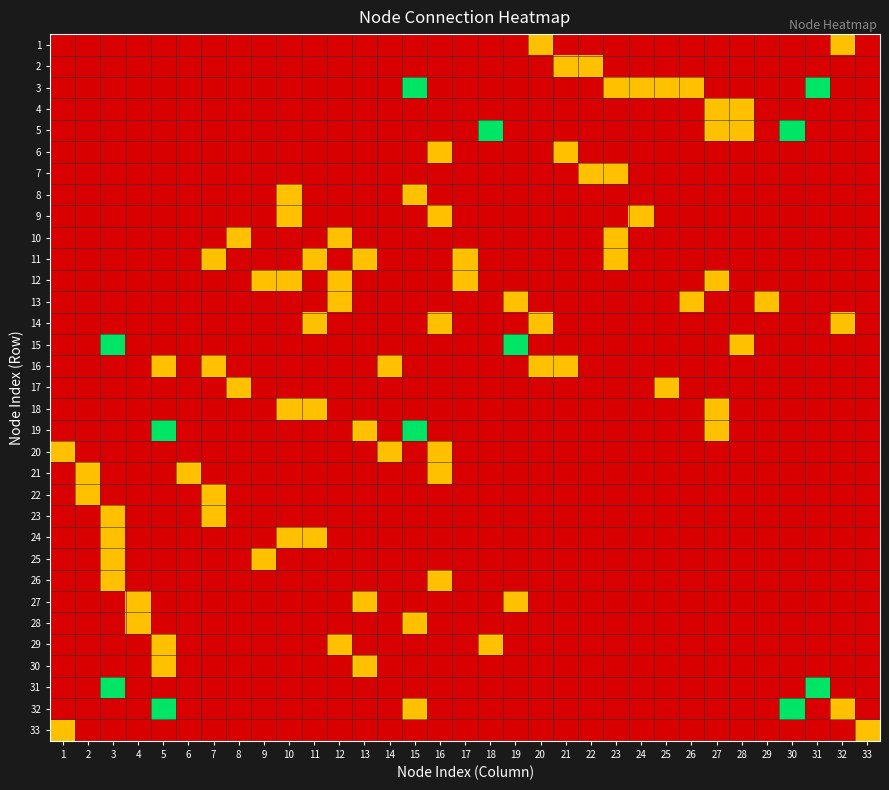

Reading right to left, extract all data points from this chart.

1: 33=0	32=1	31=0	30=0	29=0	28=0	27=0	26=0	25=0	24=0	23=0	22=0	21=0	20=1	19=0	18=0	17=0	16=0	15=0	14=0	13=0	12=0	11=0	10=0	9=0	8=0	7=0	6=0	5=0	4=0	3=0	2=0	1=0
2: 33=0	32=0	31=0	30=0	29=0	28=0	27=0	26=0	25=0	24=0	23=0	22=1	21=1	20=0	19=0	18=0	17=0	16=0	15=0	14=0	13=0	12=0	11=0	10=0	9=0	8=0	7=0	6=0	5=0	4=0	3=0	2=0	1=0
3: 33=0	32=0	31=2	30=0	29=0	28=0	27=0	26=1	25=1	24=1	23=1	22=0	21=0	20=0	19=0	18=0	17=0	16=0	15=2	14=0	13=0	12=0	11=0	10=0	9=0	8=0	7=0	6=0	5=0	4=0	3=0	2=0	1=0
4: 33=0	32=0	31=0	30=0	29=0	28=1	27=1	26=0	25=0	24=0	23=0	22=0	21=0	20=0	19=0	18=0	17=0	16=0	15=0	14=0	13=0	12=0	11=0	10=0	9=0	8=0	7=0	6=0	5=0	4=0	3=0	2=0	1=0
5: 33=0	32=0	31=0	30=2	29=0	28=1	27=1	26=0	25=0	24=0	23=0	22=0	21=0	20=0	19=0	18=2	17=0	16=0	15=0	14=0	13=0	12=0	11=0	10=0	9=0	8=0	7=0	6=0	5=0	4=0	3=0	2=0	1=0
6: 33=0	32=0	31=0	30=0	29=0	28=0	27=0	26=0	25=0	24=0	23=0	22=0	21=1	20=0	19=0	18=0	17=0	16=1	15=0	14=0	13=0	12=0	11=0	10=0	9=0	8=0	7=0	6=0	5=0	4=0	3=0	2=0	1=0
7: 33=0	32=0	31=0	30=0	29=0	28=0	27=0	26=0	25=0	24=0	23=1	22=1	21=0	20=0	19=0	18=0	17=0	16=0	15=0	14=0	13=0	12=0	11=0	10=0	9=0	8=0	7=0	6=0	5=0	4=0	3=0	2=0	1=0
8: 33=0	32=0	31=0	30=0	29=0	28=0	27=0	26=0	25=0	24=0	23=0	22=0	21=0	20=0	19=0	18=0	17=0	16=0	15=1	14=0	13=0	12=0	11=0	10=1	9=0	8=0	7=0	6=0	5=0	4=0	3=0	2=0	1=0
9: 33=0	32=0	31=0	30=0	29=0	28=0	27=0	26=0	25=0	24=1	23=0	22=0	21=0	20=0	19=0	18=0	17=0	16=1	15=0	14=0	13=0	12=0	11=0	10=1	9=0	8=0	7=0	6=0	5=0	4=0	3=0	2=0	1=0
10: 33=0	32=0	31=0	30=0	29=0	28=0	27=0	26=0	25=0	24=0	23=1	22=0	21=0	20=0	19=0	18=0	17=0	16=0	15=0	14=0	13=0	12=1	11=0	10=0	9=0	8=1	7=0	6=0	5=0	4=0	3=0	2=0	1=0
11: 33=0	32=0	31=0	30=0	29=0	28=0	27=0	26=0	25=0	24=0	23=1	22=0	21=0	20=0	19=0	18=0	17=1	16=0	15=0	14=0	13=1	12=0	11=1	10=0	9=0	8=0	7=1	6=0	5=0	4=0	3=0	2=0	1=0
12: 33=0	32=0	31=0	30=0	29=0	28=0	27=1	26=0	25=0	24=0	23=0	22=0	21=0	20=0	19=0	18=0	17=1	16=0	15=0	14=0	13=0	12=1	11=0	10=1	9=1	8=0	7=0	6=0	5=0	4=0	3=0	2=0	1=0
13: 33=0	32=0	31=0	30=0	29=1	28=0	27=0	26=1	25=0	24=0	23=0	22=0	21=0	20=0	19=1	18=0	17=0	16=0	15=0	14=0	13=0	12=1	11=0	10=0	9=0	8=0	7=0	6=0	5=0	4=0	3=0	2=0	1=0
14: 33=0	32=1	31=0	30=0	29=0	28=0	27=0	26=0	25=0	24=0	23=0	22=0	21=0	20=1	19=0	18=0	17=0	16=1	15=0	14=0	13=0	12=0	11=1	10=0	9=0	8=0	7=0	6=0	5=0	4=0	3=0	2=0	1=0
15: 33=0	32=0	31=0	30=0	29=0	28=1	27=0	26=0	25=0	24=0	23=0	22=0	21=0	20=0	19=2	18=0	17=0	16=0	15=0	14=0	13=0	12=0	11=0	10=0	9=0	8=0	7=0	6=0	5=0	4=0	3=2	2=0	1=0
16: 33=0	32=0	31=0	30=0	29=0	28=0	27=0	26=0	25=0	24=0	23=0	22=0	21=1	20=1	19=0	18=0	17=0	16=0	15=0	14=1	13=0	12=0	11=0	10=0	9=0	8=0	7=1	6=0	5=1	4=0	3=0	2=0	1=0
17: 33=0	32=0	31=0	30=0	29=0	28=0	27=0	26=0	25=1	24=0	23=0	22=0	21=0	20=0	19=0	18=0	17=0	16=0	15=0	14=0	13=0	12=0	11=0	10=0	9=0	8=1	7=0	6=0	5=0	4=0	3=0	2=0	1=0
18: 33=0	32=0	31=0	30=0	29=0	28=0	27=1	26=0	25=0	24=0	23=0	22=0	21=0	20=0	19=0	18=0	17=0	16=0	15=0	14=0	13=0	12=0	11=1	10=1	9=0	8=0	7=0	6=0	5=0	4=0	3=0	2=0	1=0
19: 33=0	32=0	31=0	30=0	29=0	28=0	27=1	26=0	25=0	24=0	23=0	22=0	21=0	20=0	19=0	18=0	17=0	16=0	15=2	14=0	13=1	12=0	11=0	10=0	9=0	8=0	7=0	6=0	5=2	4=0	3=0	2=0	1=0
20: 33=0	32=0	31=0	30=0	29=0	28=0	27=0	26=0	25=0	24=0	23=0	22=0	21=0	20=0	19=0	18=0	17=0	16=1	15=0	14=1	13=0	12=0	11=0	10=0	9=0	8=0	7=0	6=0	5=0	4=0	3=0	2=0	1=1
21: 33=0	32=0	31=0	30=0	29=0	28=0	27=0	26=0	25=0	24=0	23=0	22=0	21=0	20=0	19=0	18=0	17=0	16=1	15=0	14=0	13=0	12=0	11=0	10=0	9=0	8=0	7=0	6=1	5=0	4=0	3=0	2=1	1=0
22: 33=0	32=0	31=0	30=0	29=0	28=0	27=0	26=0	25=0	24=0	23=0	22=0	21=0	20=0	19=0	18=0	17=0	16=0	15=0	14=0	13=0	12=0	11=0	10=0	9=0	8=0	7=1	6=0	5=0	4=0	3=0	2=1	1=0
23: 33=0	32=0	31=0	30=0	29=0	28=0	27=0	26=0	25=0	24=0	23=0	22=0	21=0	20=0	19=0	18=0	17=0	16=0	15=0	14=0	13=0	12=0	11=0	10=0	9=0	8=0	7=1	6=0	5=0	4=0	3=1	2=0	1=0
24: 33=0	32=0	31=0	30=0	29=0	28=0	27=0	26=0	25=0	24=0	23=0	22=0	21=0	20=0	19=0	18=0	17=0	16=0	15=0	14=0	13=0	12=0	11=1	10=1	9=0	8=0	7=0	6=0	5=0	4=0	3=1	2=0	1=0
25: 33=0	32=0	31=0	30=0	29=0	28=0	27=0	26=0	25=0	24=0	23=0	22=0	21=0	20=0	19=0	18=0	17=0	16=0	15=0	14=0	13=0	12=0	11=0	10=0	9=1	8=0	7=0	6=0	5=0	4=0	3=1	2=0	1=0
26: 33=0	32=0	31=0	30=0	29=0	28=0	27=0	26=0	25=0	24=0	23=0	22=0	21=0	20=0	19=0	18=0	17=0	16=1	15=0	14=0	13=0	12=0	11=0	10=0	9=0	8=0	7=0	6=0	5=0	4=0	3=1	2=0	1=0
27: 33=0	32=0	31=0	30=0	29=0	28=0	27=0	26=0	25=0	24=0	23=0	22=0	21=0	20=0	19=1	18=0	17=0	16=0	15=0	14=0	13=1	12=0	11=0	10=0	9=0	8=0	7=0	6=0	5=0	4=1	3=0	2=0	1=0
28: 33=0	32=0	31=0	30=0	29=0	28=0	27=0	26=0	25=0	24=0	23=0	22=0	21=0	20=0	19=0	18=0	17=0	16=0	15=1	14=0	13=0	12=0	11=0	10=0	9=0	8=0	7=0	6=0	5=0	4=1	3=0	2=0	1=0
29: 33=0	32=0	31=0	30=0	29=0	28=0	27=0	26=0	25=0	24=0	23=0	22=0	21=0	20=0	19=0	18=1	17=0	16=0	15=0	14=0	13=0	12=1	11=0	10=0	9=0	8=0	7=0	6=0	5=1	4=0	3=0	2=0	1=0
30: 33=0	32=0	31=0	30=0	29=0	28=0	27=0	26=0	25=0	24=0	23=0	22=0	21=0	20=0	19=0	18=0	17=0	16=0	15=0	14=0	13=1	12=0	11=0	10=0	9=0	8=0	7=0	6=0	5=1	4=0	3=0	2=0	1=0
31: 33=0	32=0	31=2	30=0	29=0	28=0	27=0	26=0	25=0	24=0	23=0	22=0	21=0	20=0	19=0	18=0	17=0	16=0	15=0	14=0	13=0	12=0	11=0	10=0	9=0	8=0	7=0	6=0	5=0	4=0	3=2	2=0	1=0
32: 33=0	32=1	31=0	30=2	29=0	28=0	27=0	26=0	25=0	24=0	23=0	22=0	21=0	20=0	19=0	18=0	17=0	16=0	15=1	14=0	13=0	12=0	11=0	10=0	9=0	8=0	7=0	6=0	5=2	4=0	3=0	2=0	1=0
33: 33=1	32=0	31=0	30=0	29=0	28=0	27=0	26=0	25=0	24=0	23=0	22=0	21=0	20=0	19=0	18=0	17=0	16=0	15=0	14=0	13=0	12=0	11=0	10=0	9=0	8=0	7=0	6=0	5=0	4=0	3=0	2=0	1=1